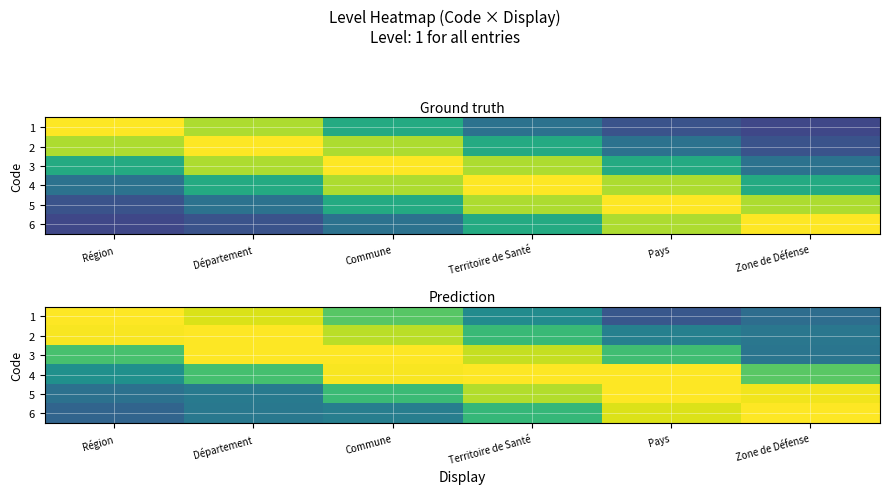

At Commune, list the series in order from smallest to largest.

6, 5, 1, 2, 4, 3